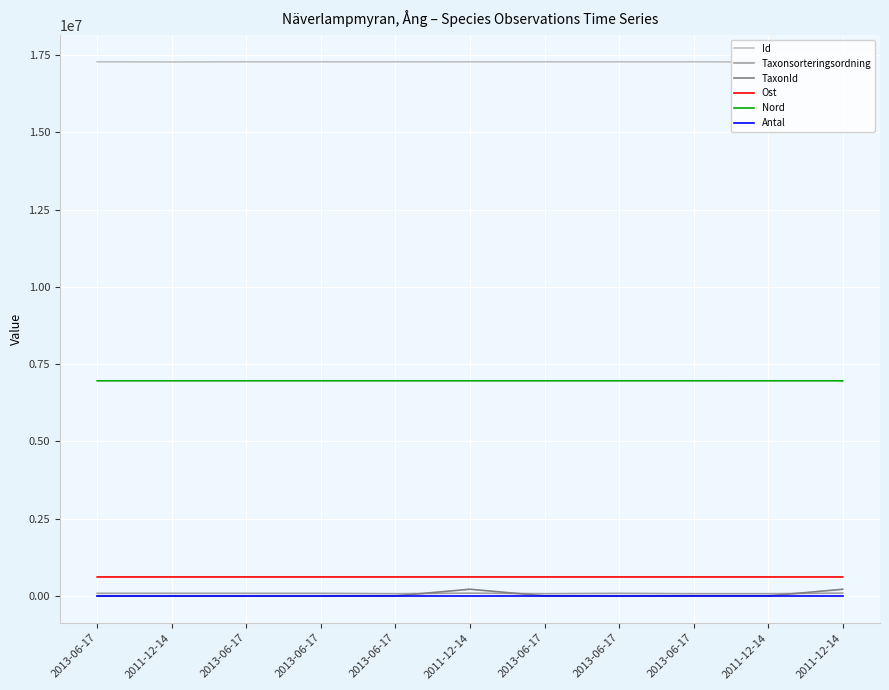

Is this an area chart (filled region under the line)?

No